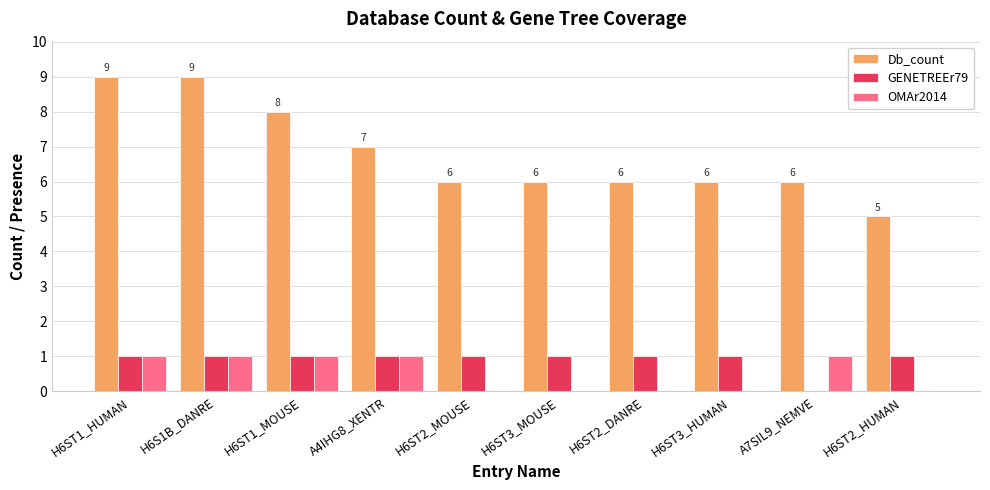

The Db_count series shows 5 at H6ST2_HUMAN. True or false?

True